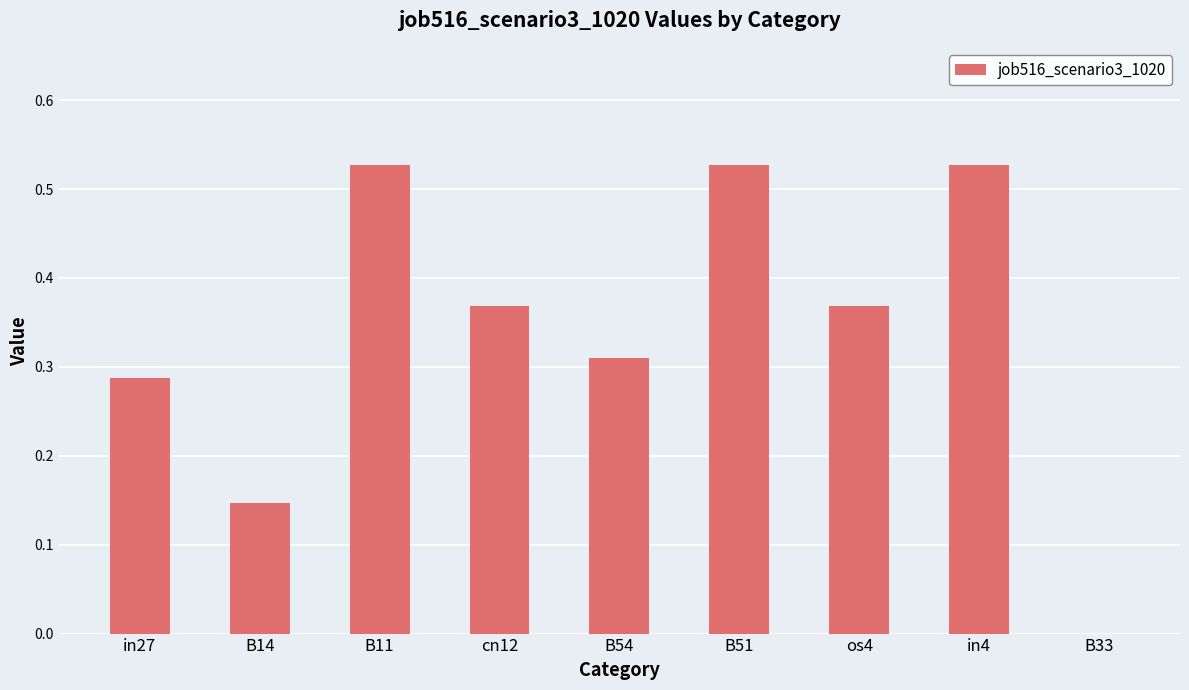

What is the change in value from B14 to in4?

+0.4